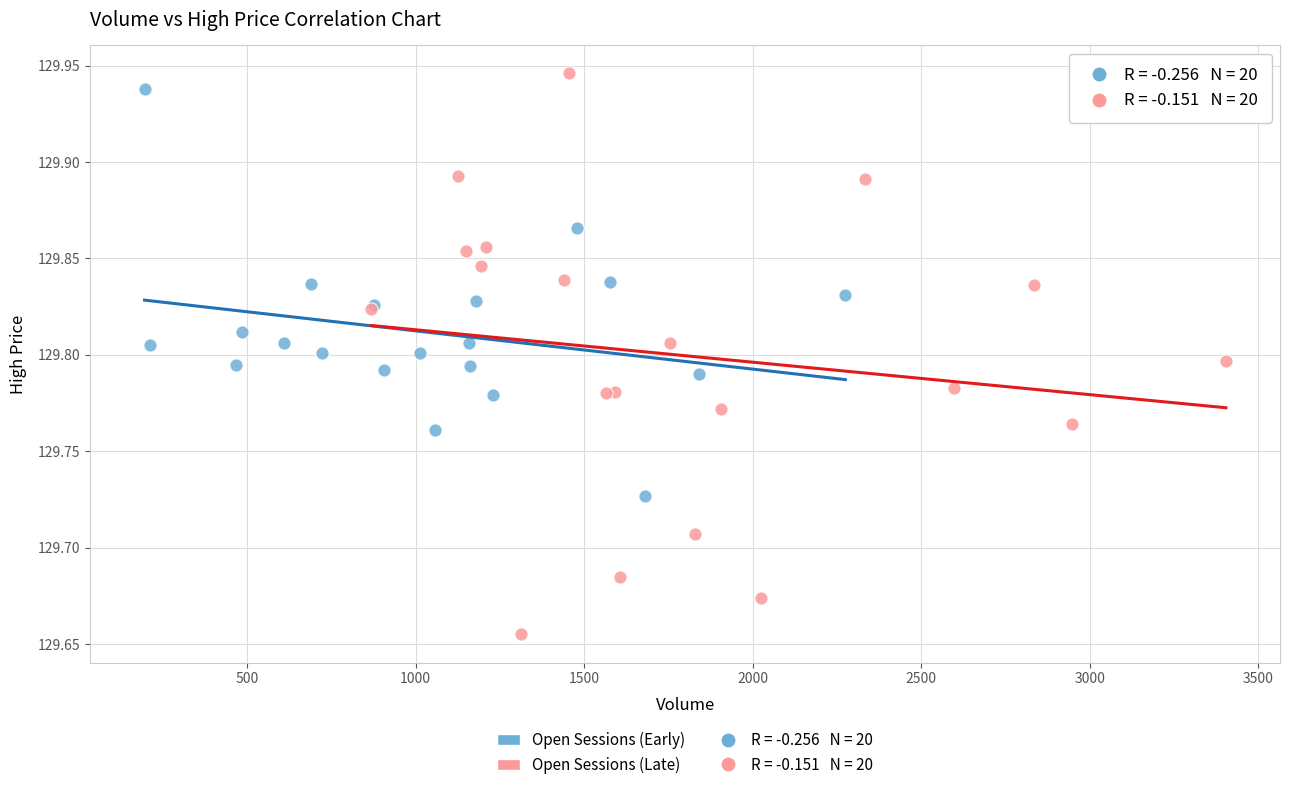

Which series has the largest Y range (max minus min)?

Open Sessions (Late)